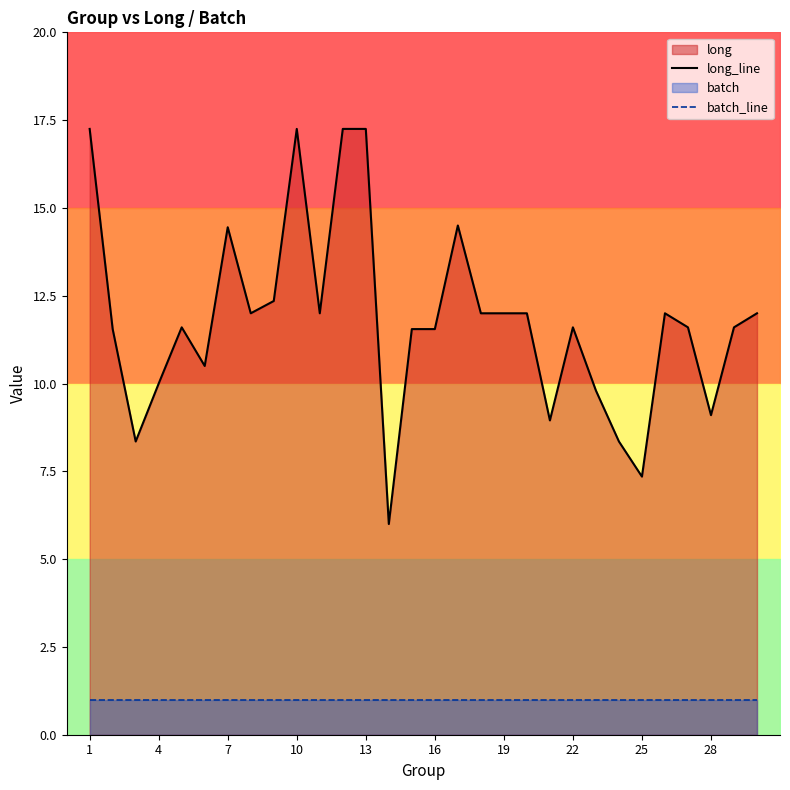

At which label is batch_line closest to 1?

1